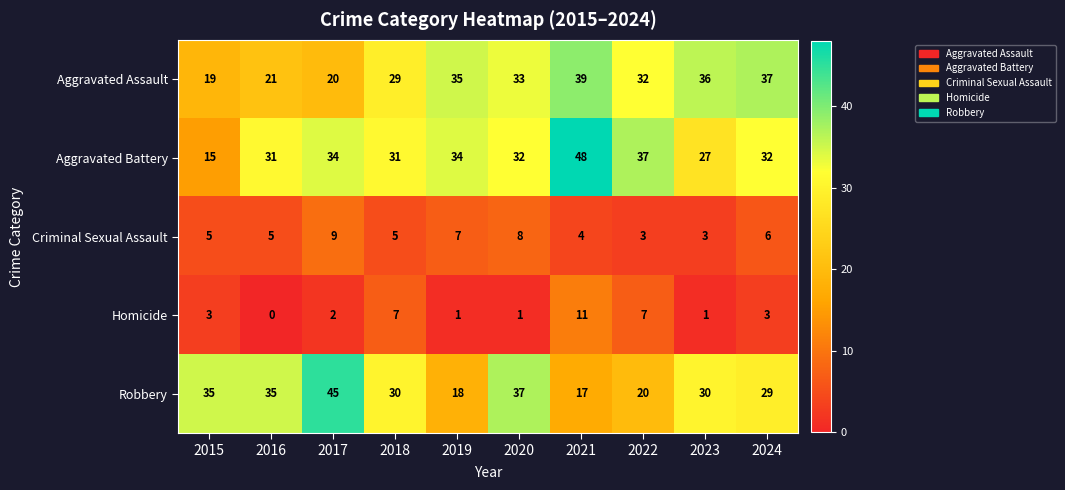

How many values in Homicide are above zero?

9